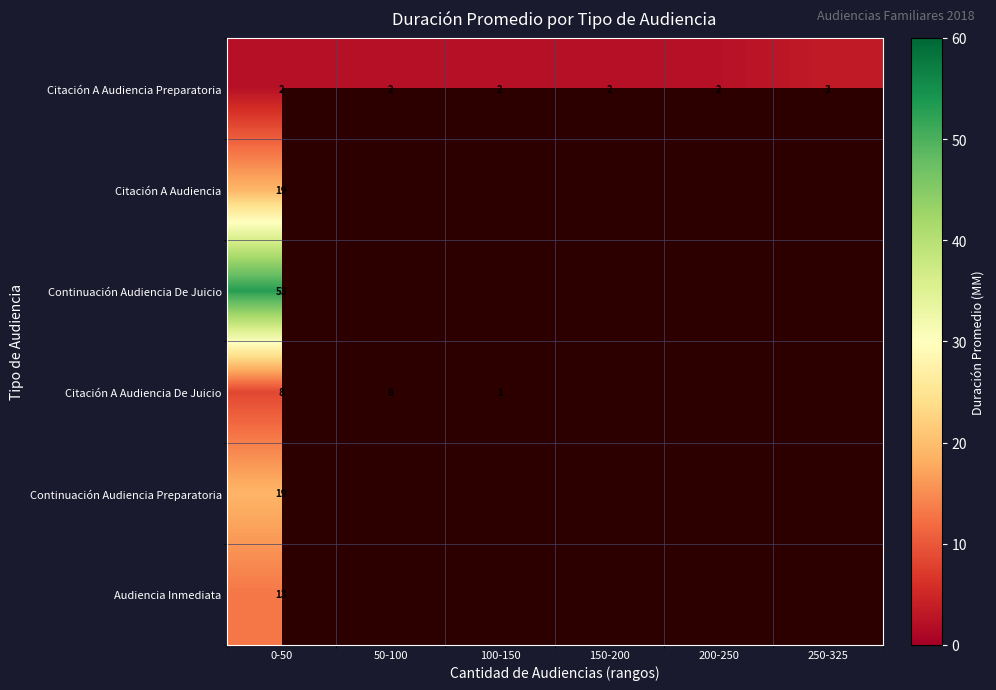

What is the difference between the highest and lowest values at 0-50?

51.0